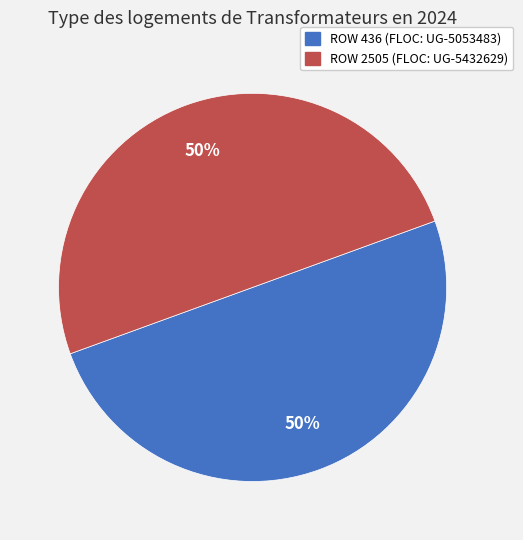

To the nearest percent, what is the average slice percentage?

50%